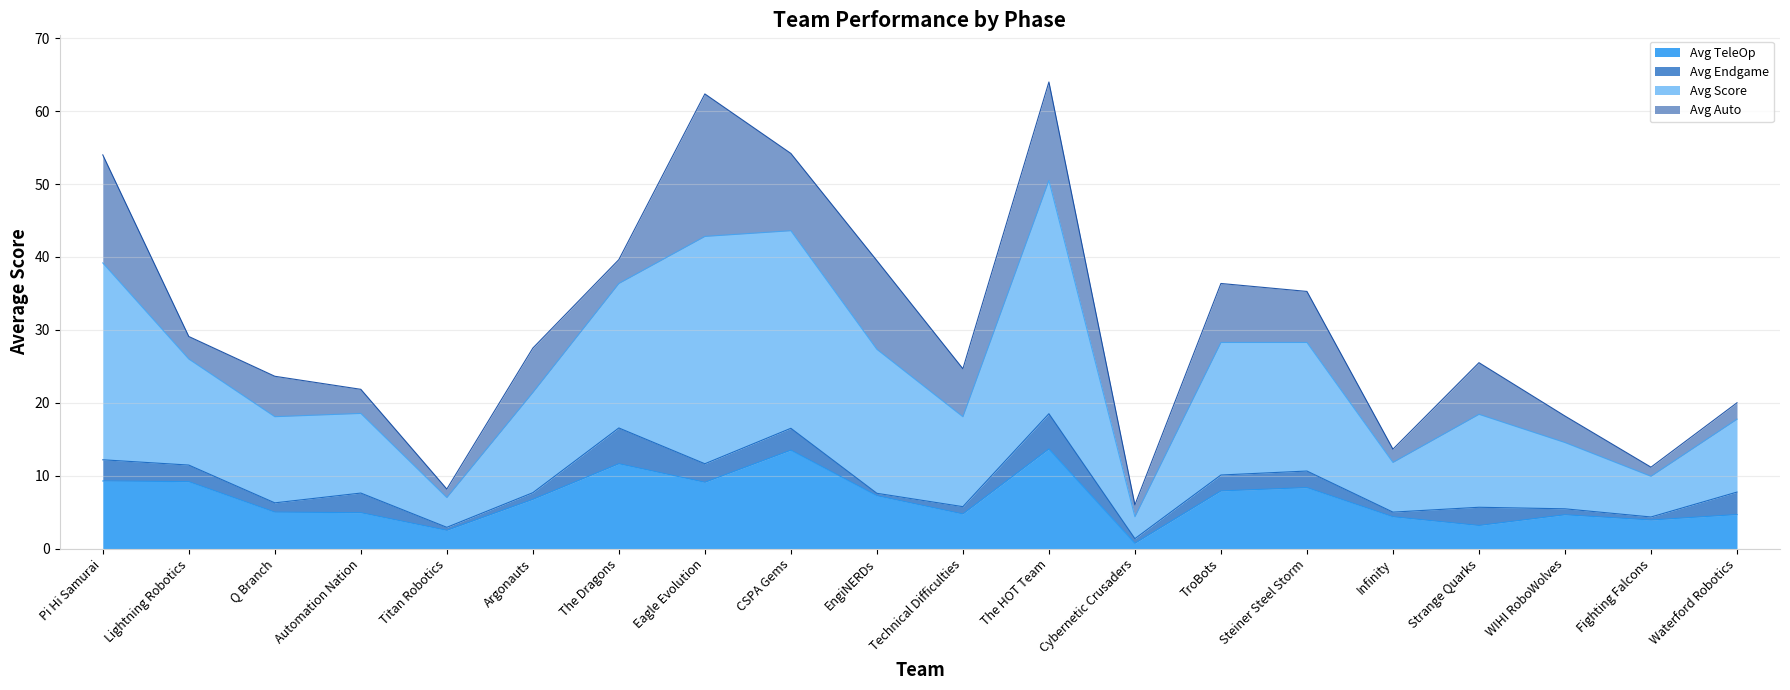

What is the minimum value for Avg TeleOp?

0.7